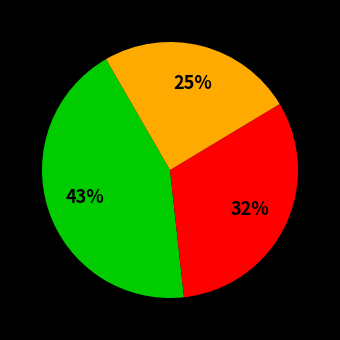

To the nearest percent, what is the average slice percentage?

33%